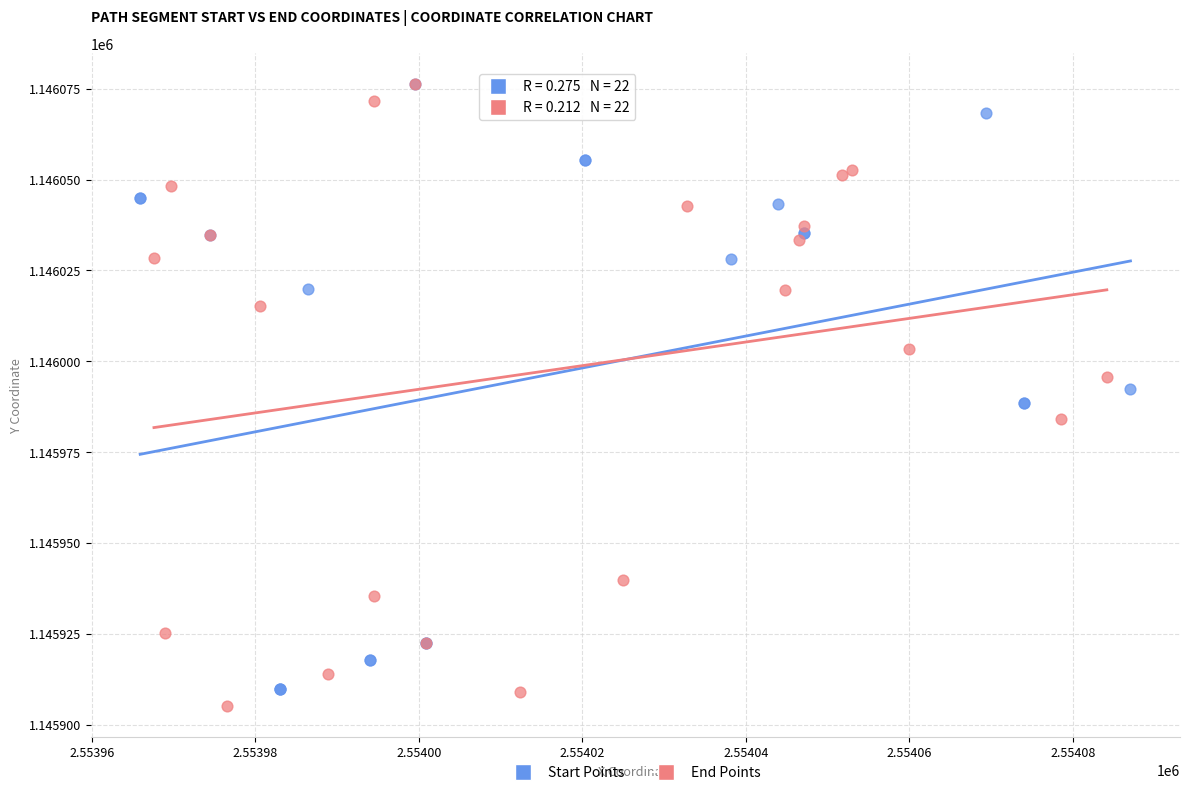

Which series has the widest spread of Y values?

End Points